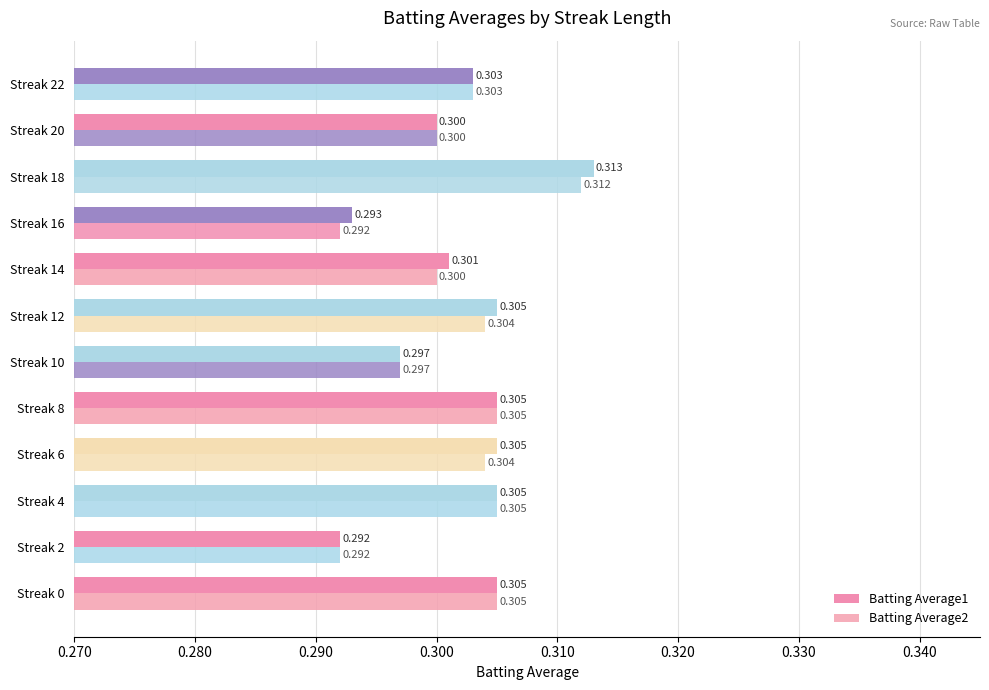

Count the number of categories in the chart.

12